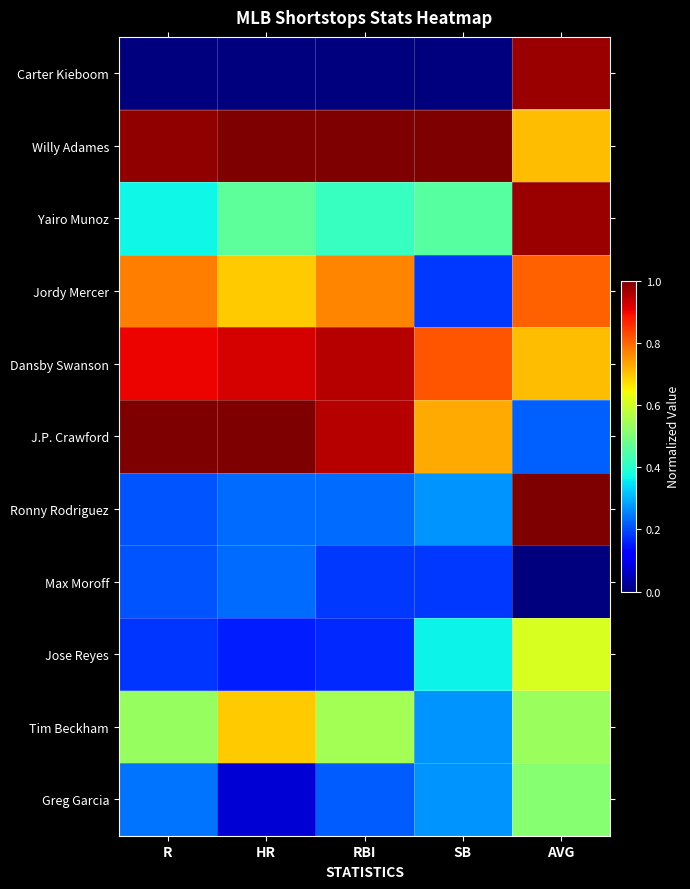

At how many categories does at least one series exceed 0?

5